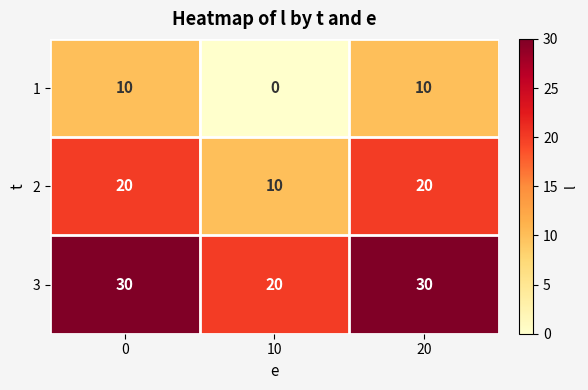

What is the difference between the highest and lowest values at 10?

20